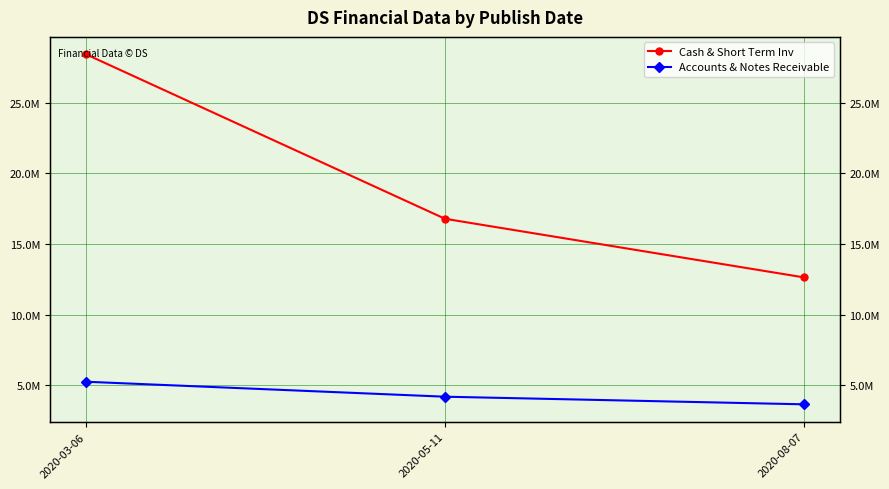

Which series changed the most between 2020-03-06 and 2020-08-07?

Cash & Short Term Inv